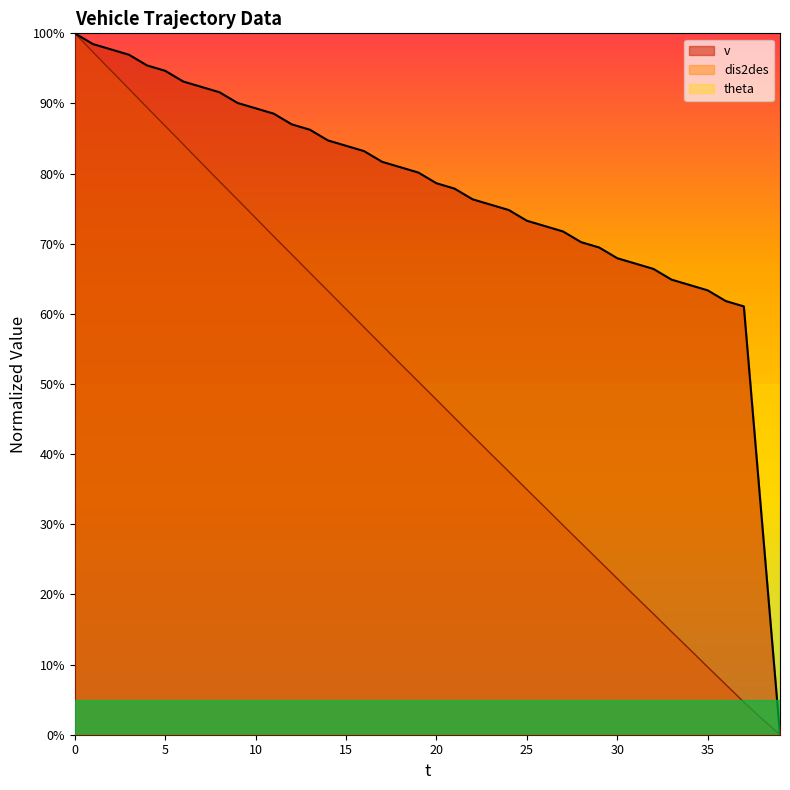

At which label does v reach its minimum?

39